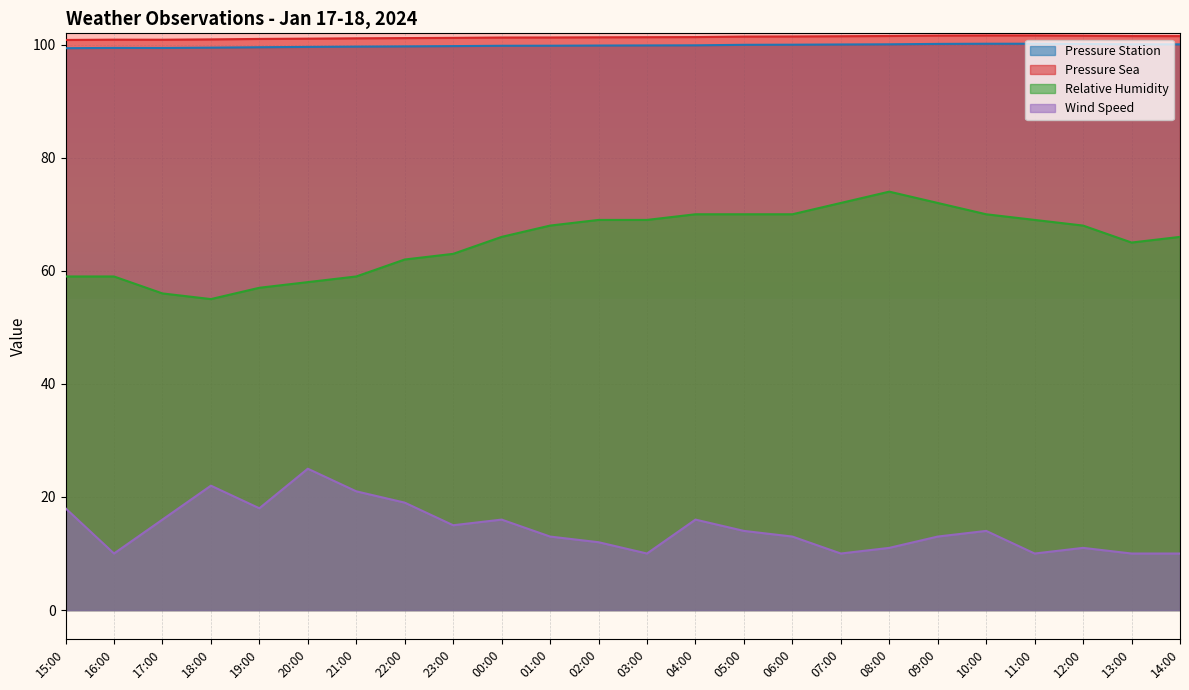

What position from the left is 16:00?

2